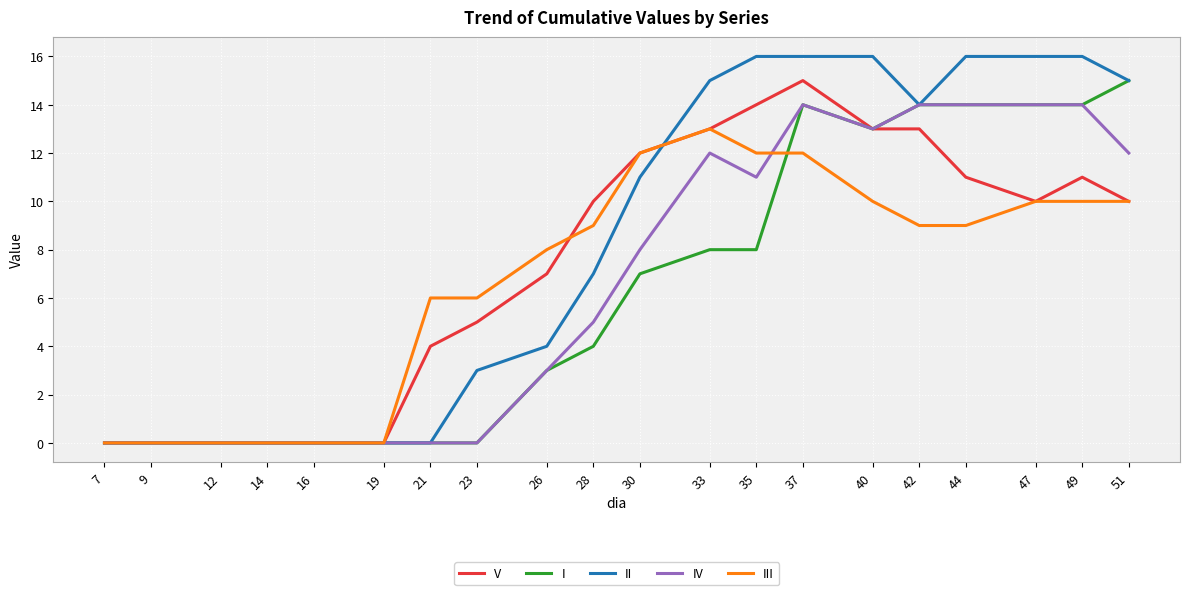

At which category is the sum across all series the highest?

37